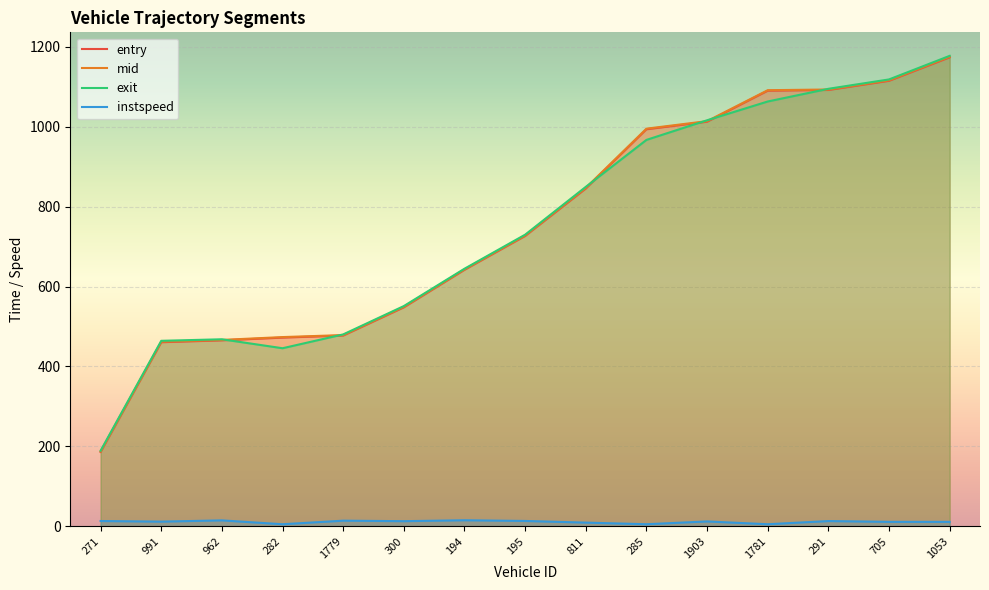

What is the difference between the mid values at 705 and 282?

642.9